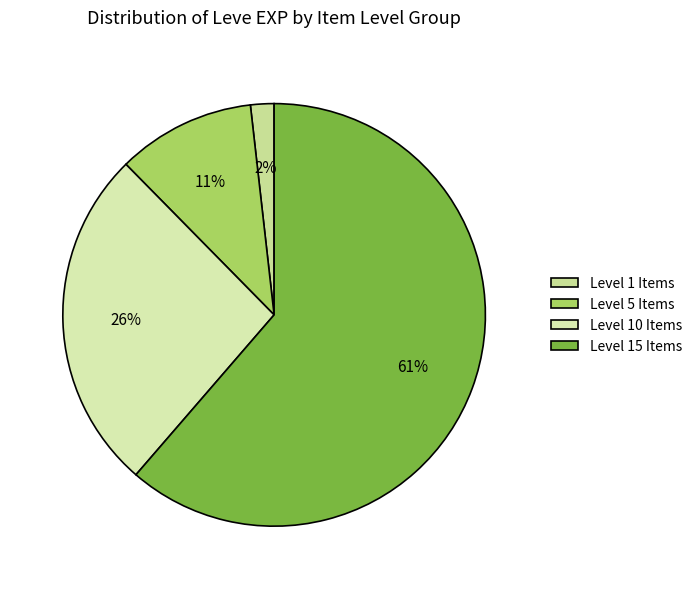

Which slice is the largest?

Level 15 Items